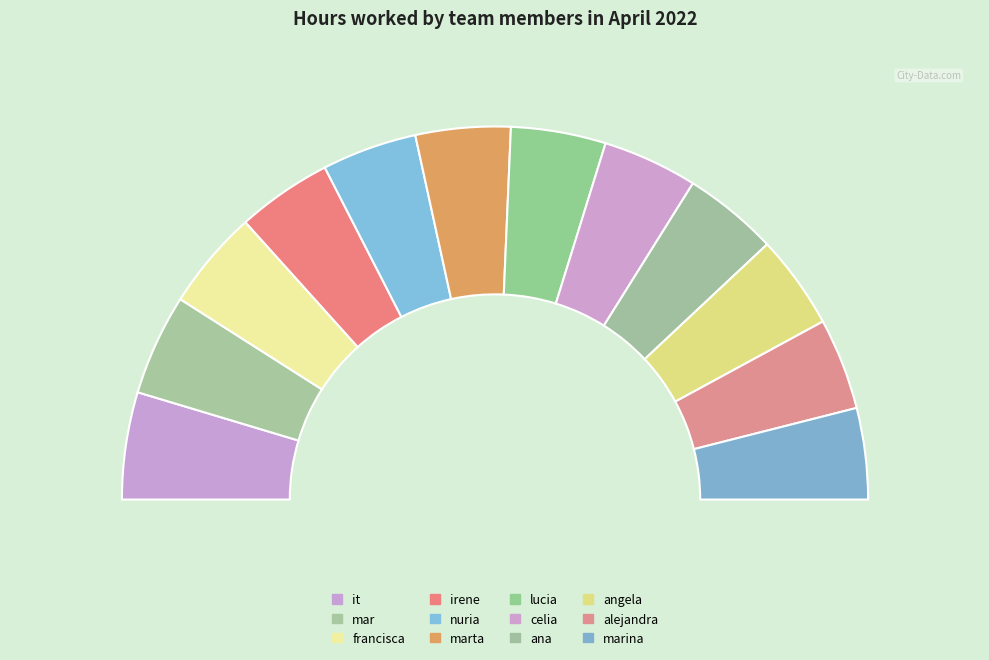

Which has a higher value, it or francisca?

it